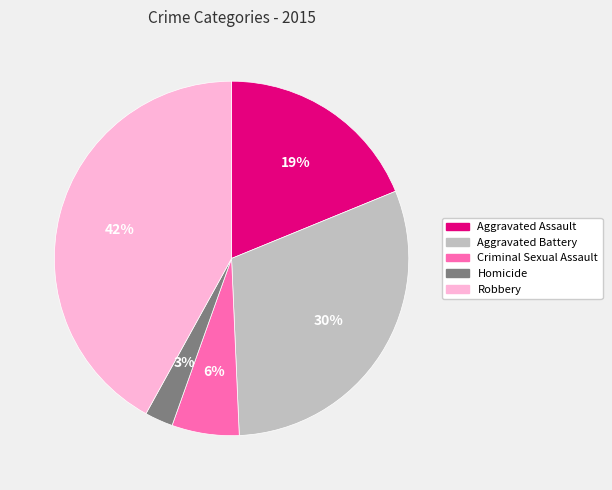

Which slice is the largest?

Robbery